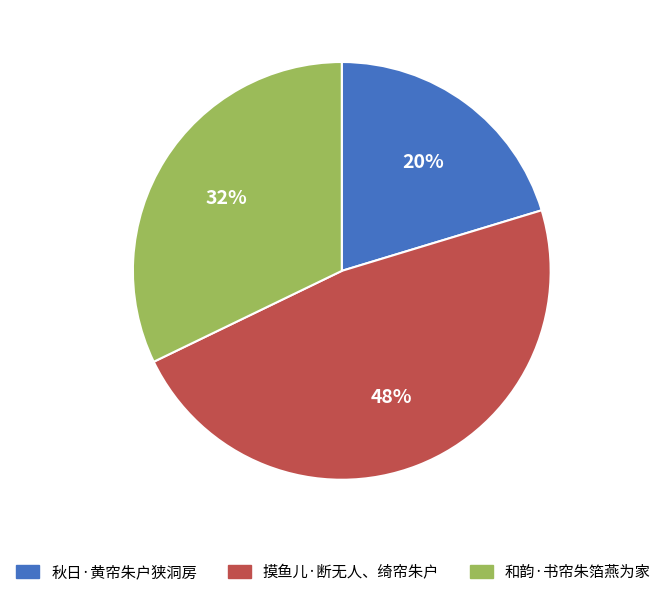

To the nearest percent, what is the average slice percentage?

33%